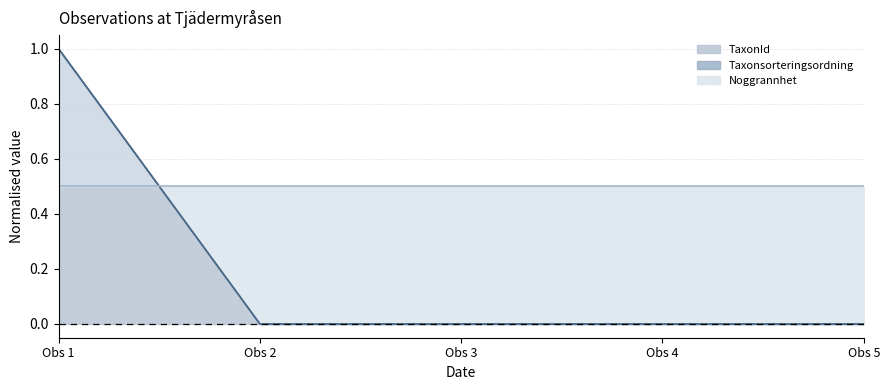

Which series has the widest spread of values?

TaxonId line